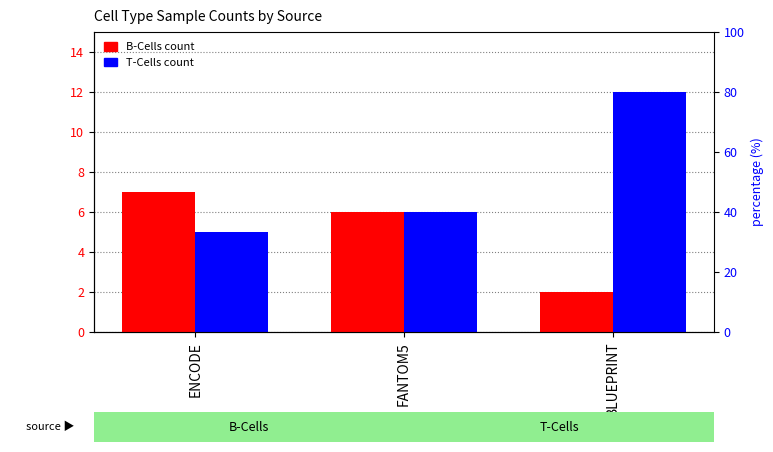

List the labels in order of T-Cells value, smallest first.

ENCODE, FANTOM5, BLUEPRINT